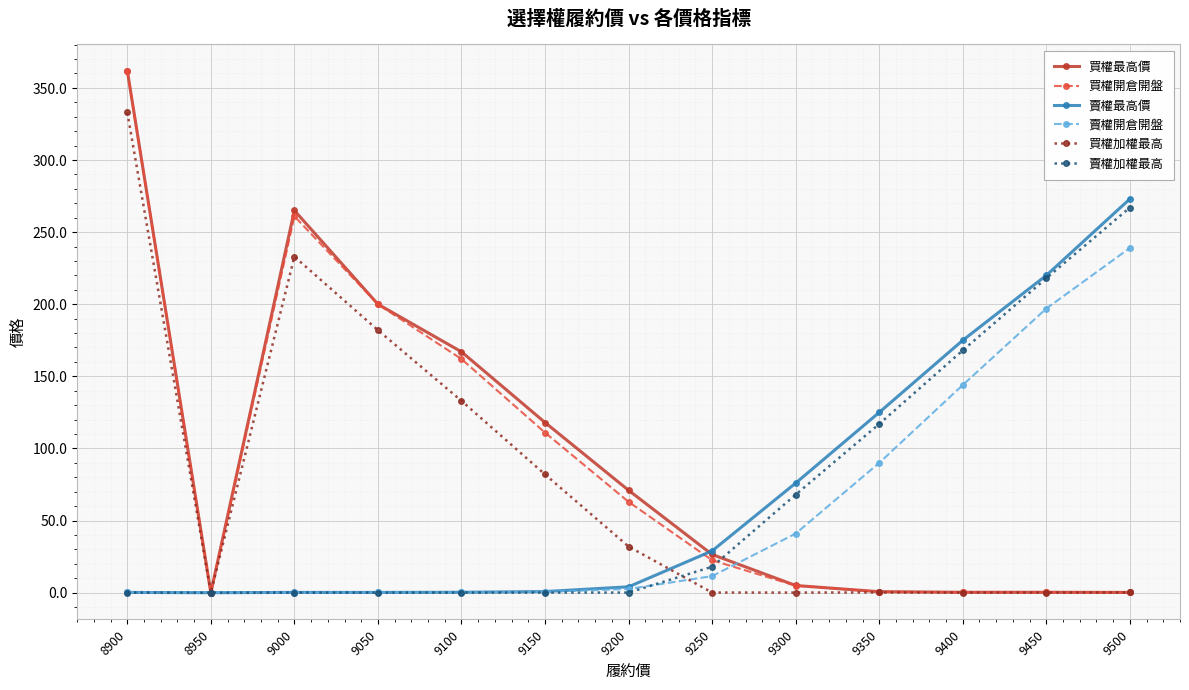

What are all the series names shown in the legend?

買權最高價, 買權開倉開盤, 賣權最高價, 賣權開倉開盤, 買權加權最高, 賣權加權最高